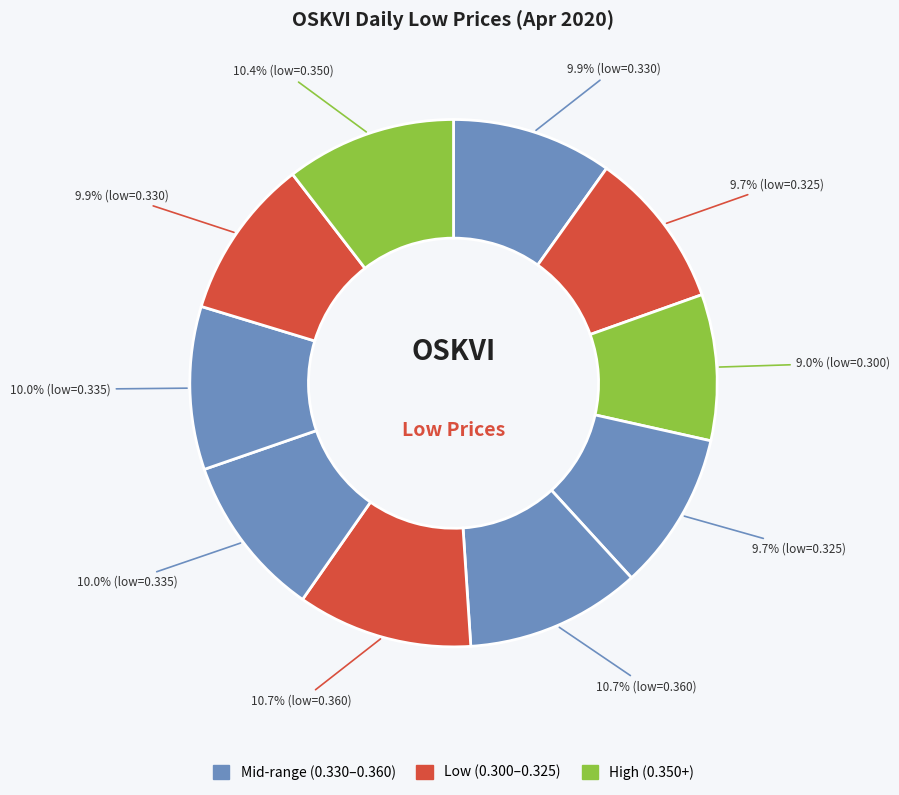

How many slices are in this pie chart?

10